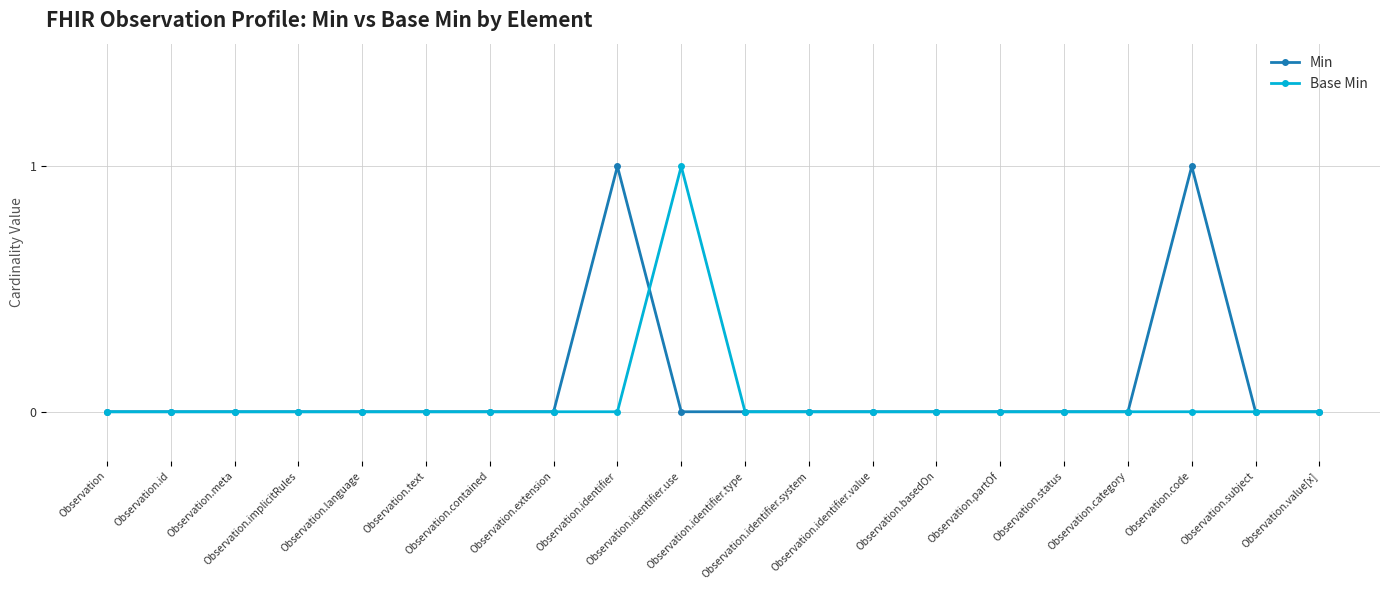

The value of Min at Observation.implicitRules is 1. True or false?

False